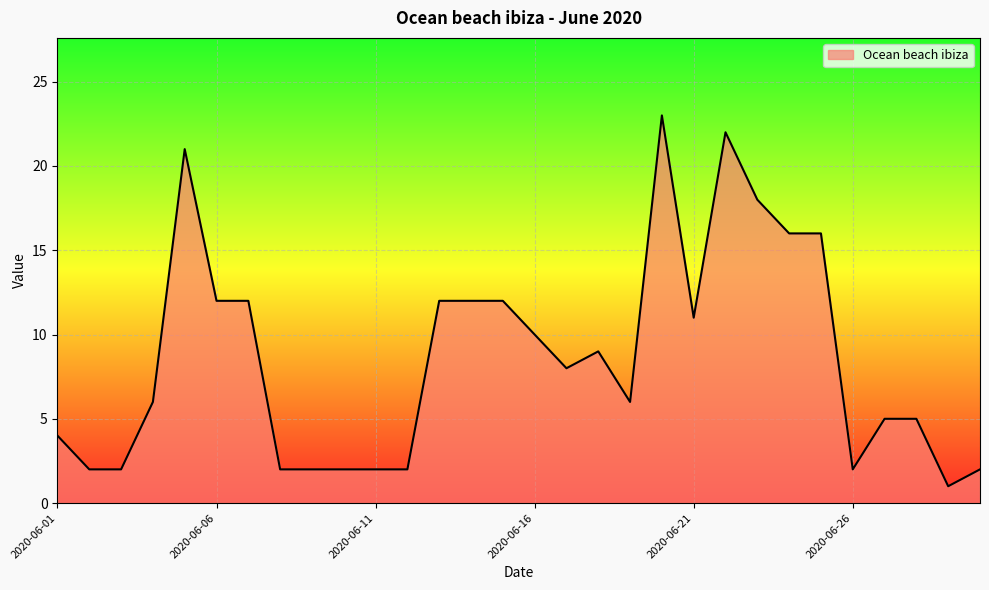

What is the difference between the maximum and minimum values?

22